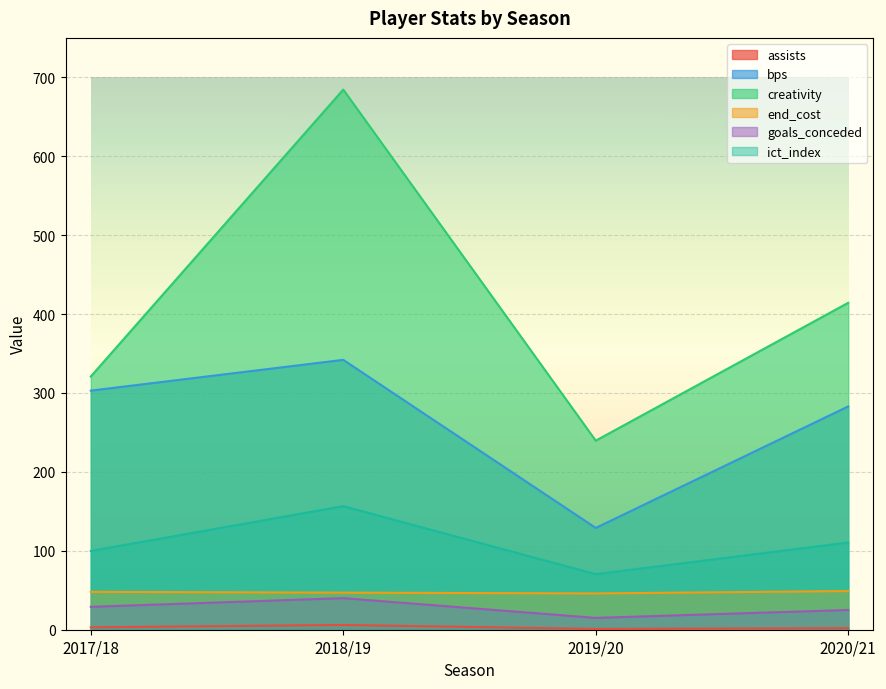

What is the difference between the maximum and second lowest values in the bps series?

59.0